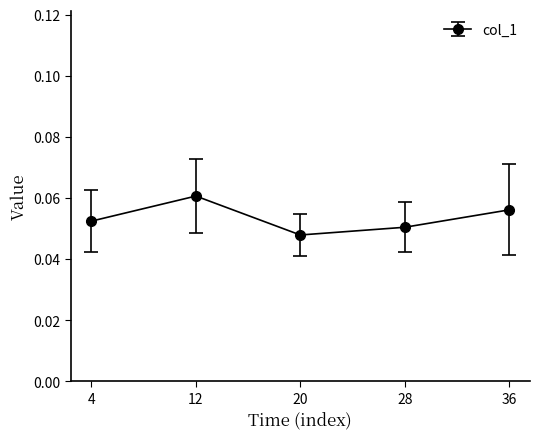

The chart shows a value of 0.0 at 36. True or false?

False